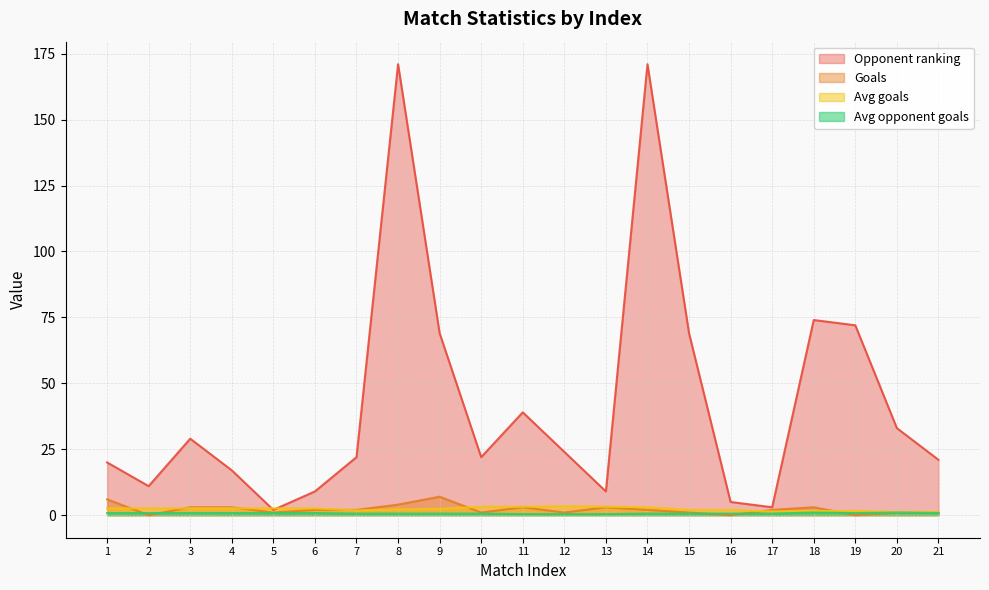

What is the difference between the maximum and minimum values in the Opponent ranking series?

169.0